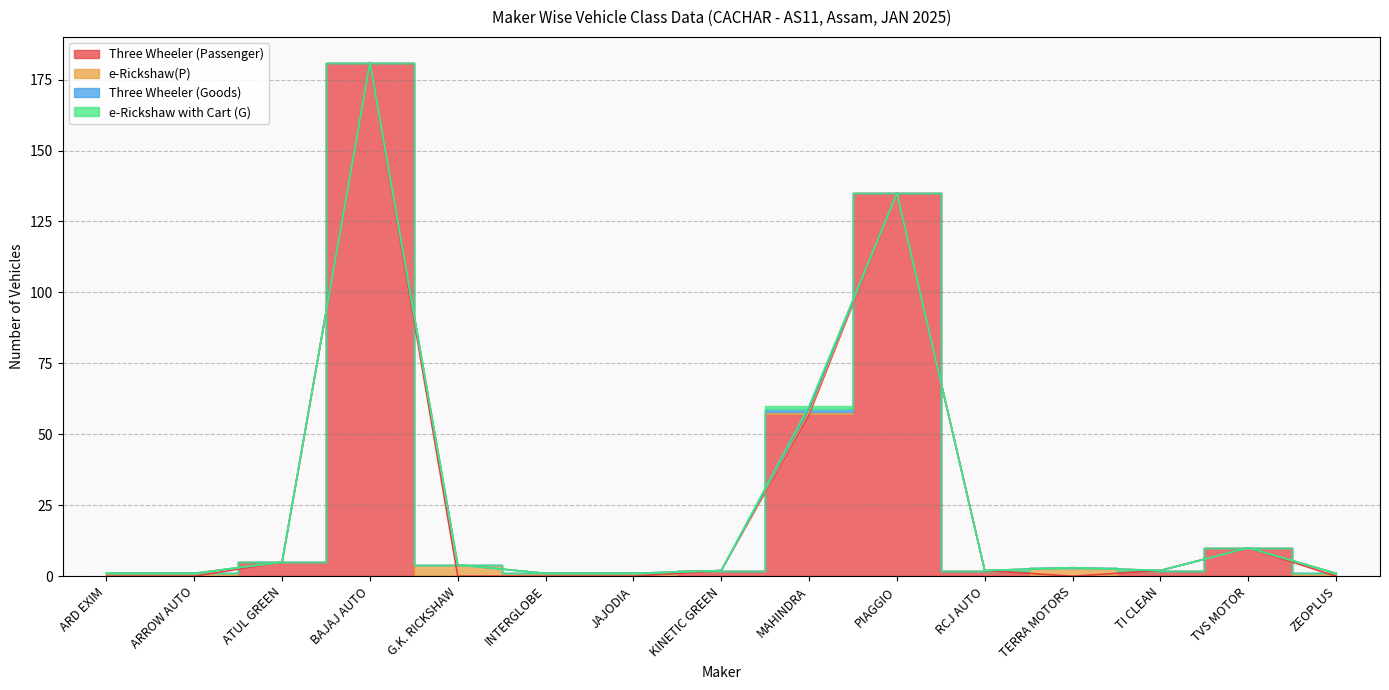

True or false: e-Rickshaw(P) has a value of 3 at TERRA MOTORS.

True